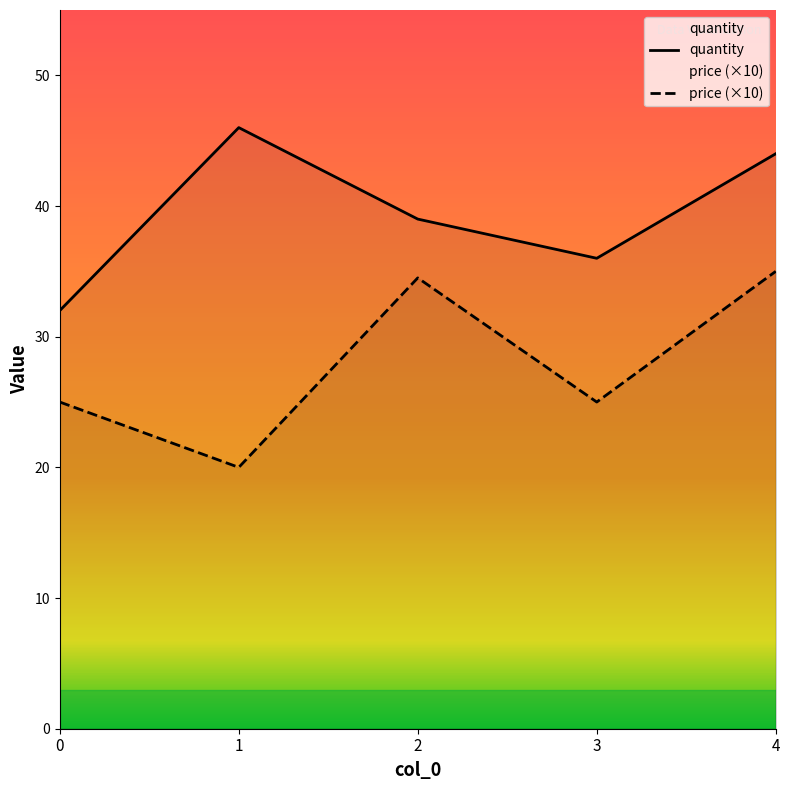

At which label does quantity first exceed 39?

1